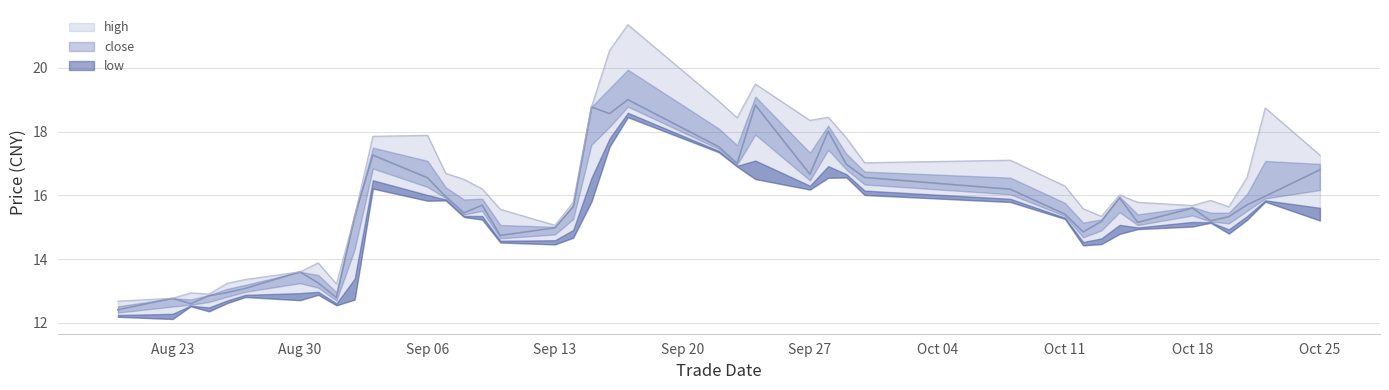

How many data points does each series have?

40